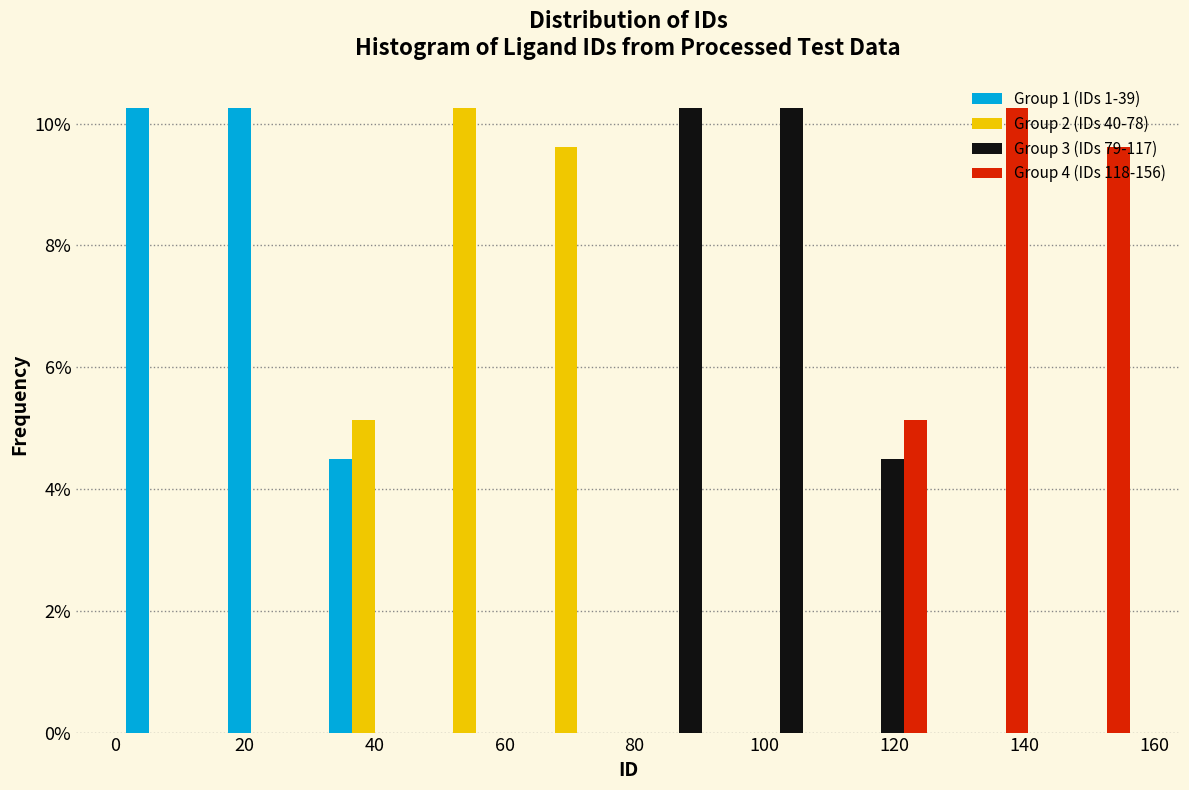

Reading left to right, list every range on the x-axis with the height of the bar of each series over it. Neither the bar edges nor the heights are printed on the chart, so give them approximately, as read against the axes.

1.0 to 16.6: Group 1 (IDs 1-39)=10.2	Group 2 (IDs 40-78)=0	Group 3 (IDs 79-117)=0	Group 4 (IDs 118-156)=0
16.6 to 32.2: Group 1 (IDs 1-39)=10.2	Group 2 (IDs 40-78)=0	Group 3 (IDs 79-117)=0	Group 4 (IDs 118-156)=0
32.2 to 47.8: Group 1 (IDs 1-39)=4.4	Group 2 (IDs 40-78)=5.2	Group 3 (IDs 79-117)=0	Group 4 (IDs 118-156)=0
47.8 to 63.4: Group 1 (IDs 1-39)=0	Group 2 (IDs 40-78)=10.2	Group 3 (IDs 79-117)=0	Group 4 (IDs 118-156)=0
63.4 to 79.0: Group 1 (IDs 1-39)=0	Group 2 (IDs 40-78)=9.6	Group 3 (IDs 79-117)=0	Group 4 (IDs 118-156)=0
79.0 to 94.6: Group 1 (IDs 1-39)=0	Group 2 (IDs 40-78)=0	Group 3 (IDs 79-117)=10.2	Group 4 (IDs 118-156)=0
94.6 to 110.2: Group 1 (IDs 1-39)=0	Group 2 (IDs 40-78)=0	Group 3 (IDs 79-117)=10.2	Group 4 (IDs 118-156)=0
110.2 to 125.8: Group 1 (IDs 1-39)=0	Group 2 (IDs 40-78)=0	Group 3 (IDs 79-117)=4.4	Group 4 (IDs 118-156)=5.2
125.8 to 141.4: Group 1 (IDs 1-39)=0	Group 2 (IDs 40-78)=0	Group 3 (IDs 79-117)=0	Group 4 (IDs 118-156)=10.2
141.4 to 157.0: Group 1 (IDs 1-39)=0	Group 2 (IDs 40-78)=0	Group 3 (IDs 79-117)=0	Group 4 (IDs 118-156)=9.6